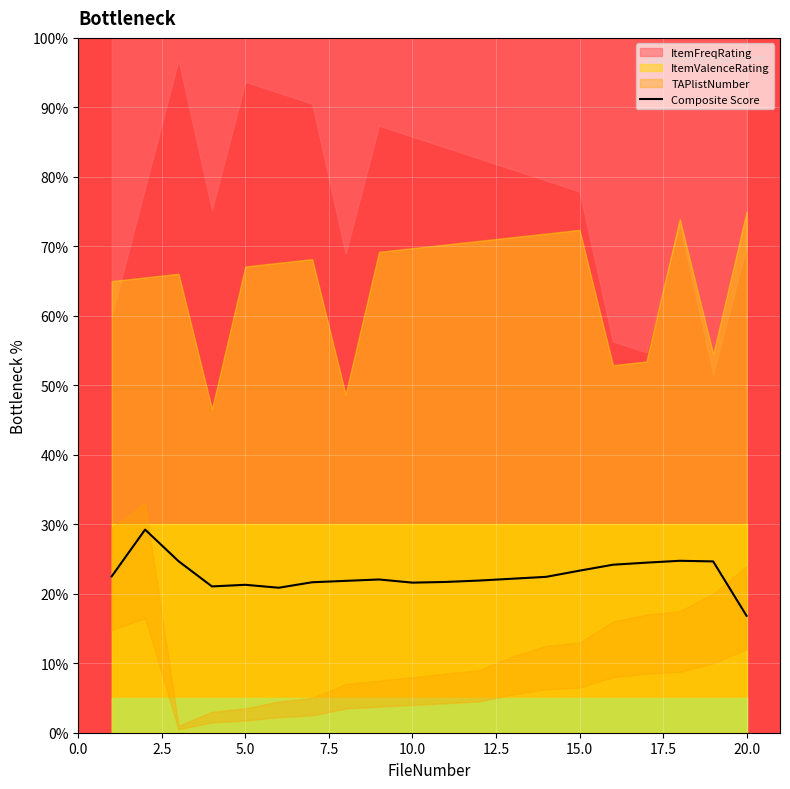

What is the minimum value for Composite Score?

16.8